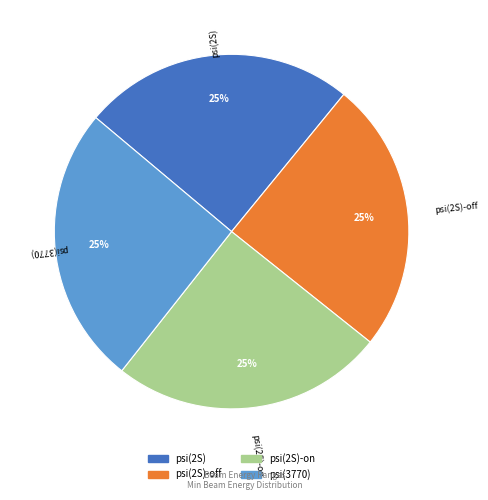

Is there a majority slice in this chart?

No